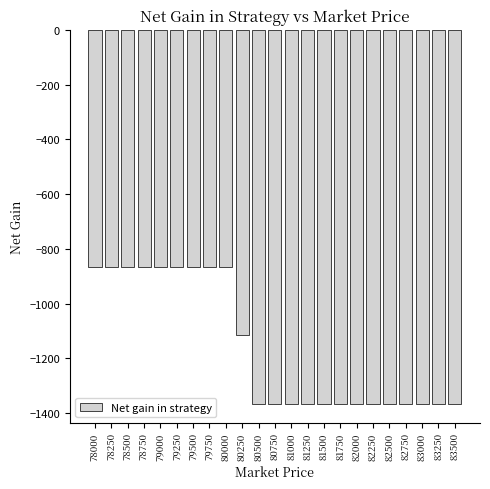

Reading right to left, list all the values displayed in this chart.

83500=-1366	83250=-1366	83000=-1366	82750=-1366	82500=-1366	82250=-1366	82000=-1366	81750=-1366	81500=-1366	81250=-1366	81000=-1366	80750=-1366	80500=-1366	80250=-1116	80000=-866	79750=-866	79500=-866	79250=-866	79000=-866	78750=-866	78500=-866	78250=-866	78000=-866